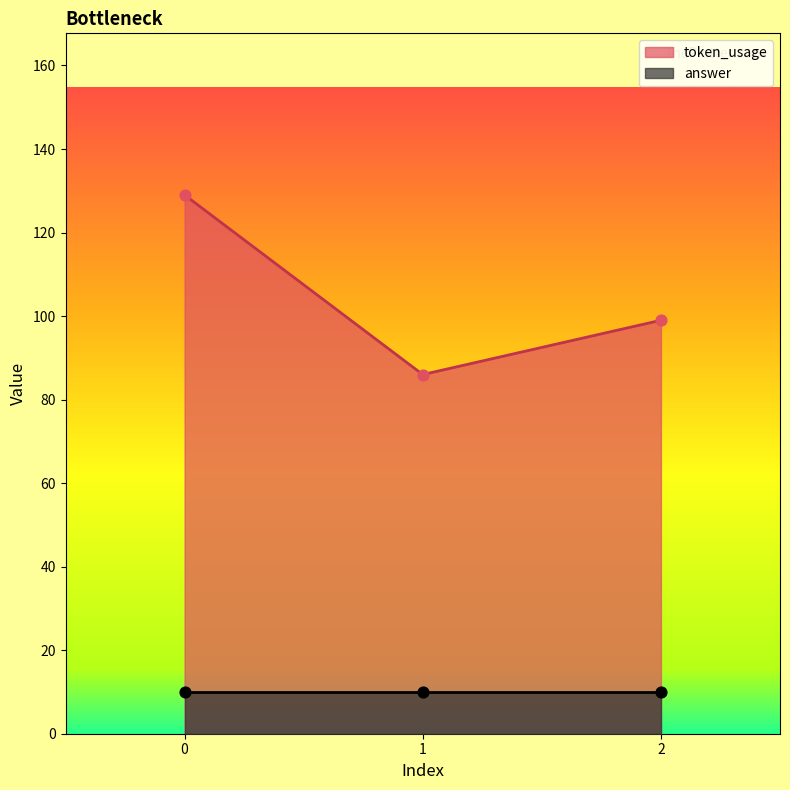

What is the change in value from 0 to 1?

-43